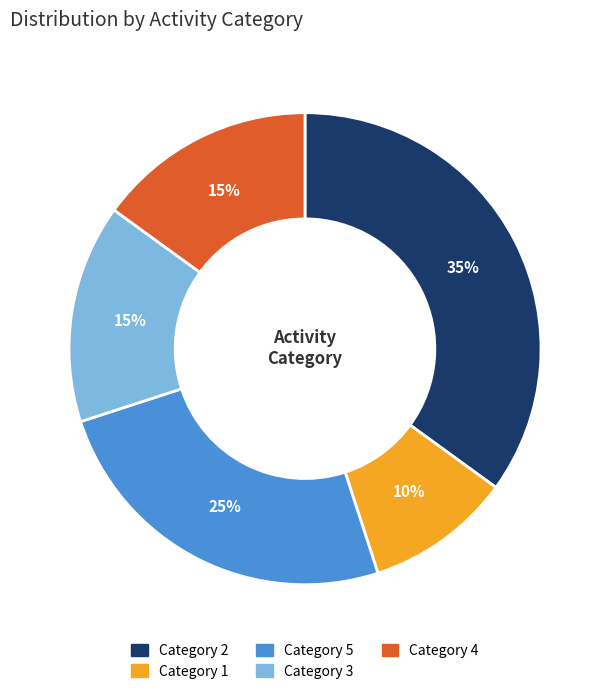

To the nearest percent, what is the average slice percentage?

20%